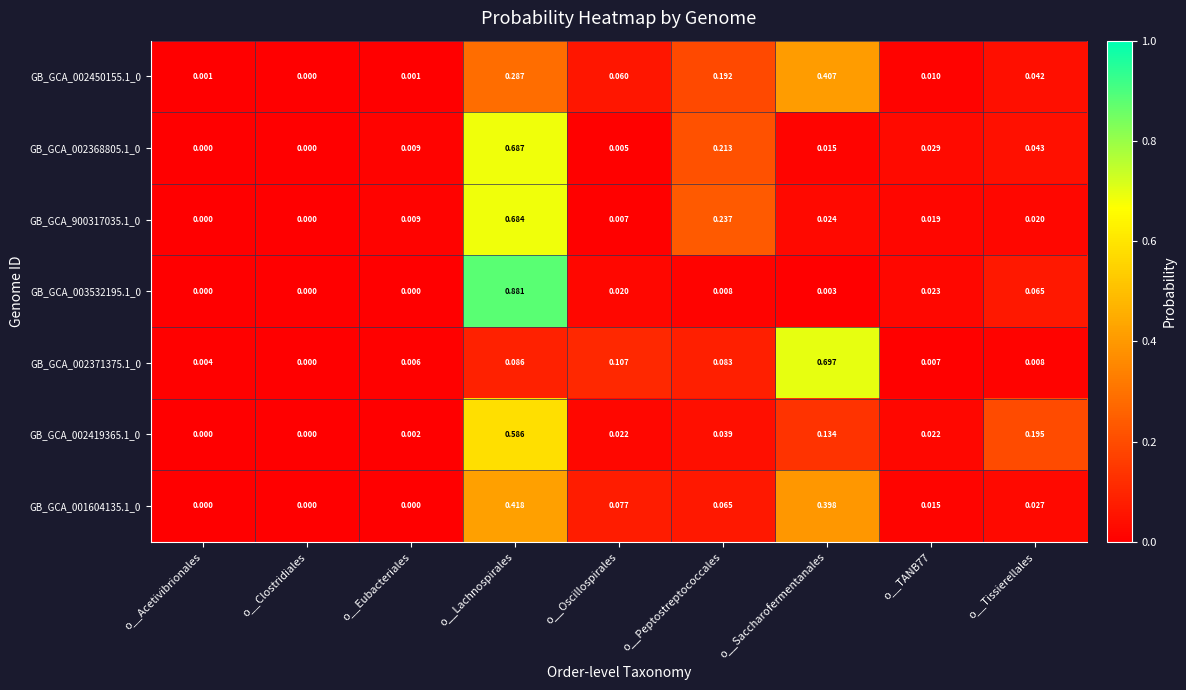

At which category does the chart reach its peak across all series?

o__Lachnospirales